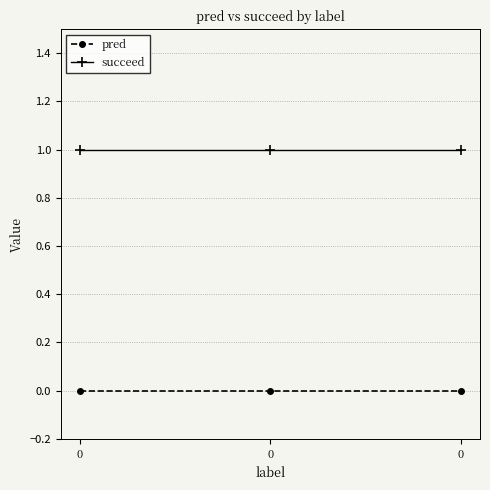

Reading left to right, transcribe all the data shown in this chart.

pred: 0=0	0=0	0=0
succeed: 0=1	0=1	0=1